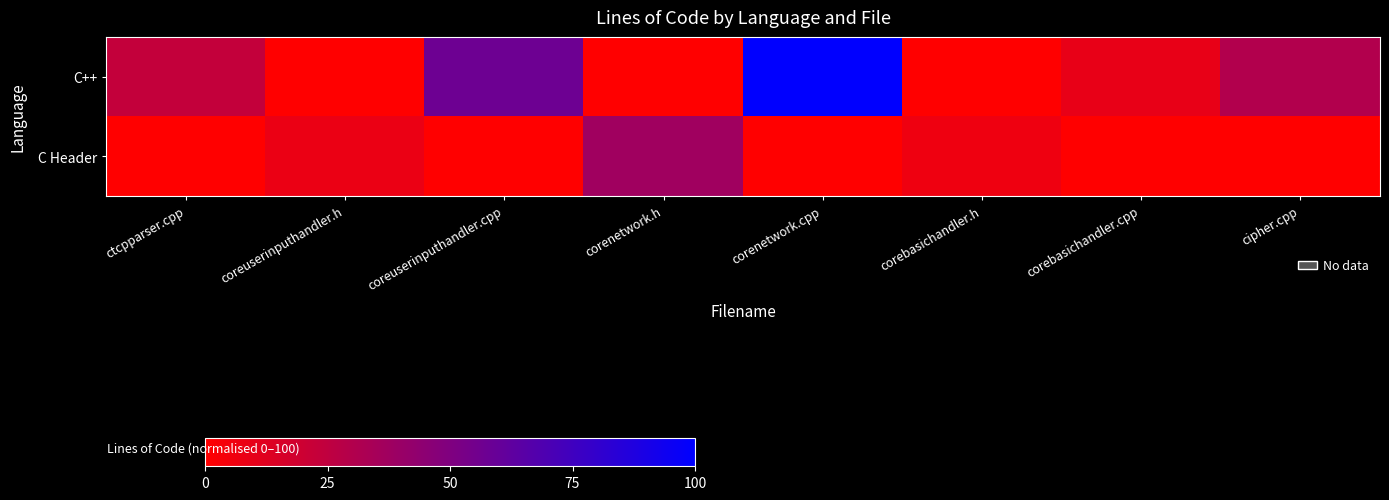

What is the greatest value displayed?

100.0